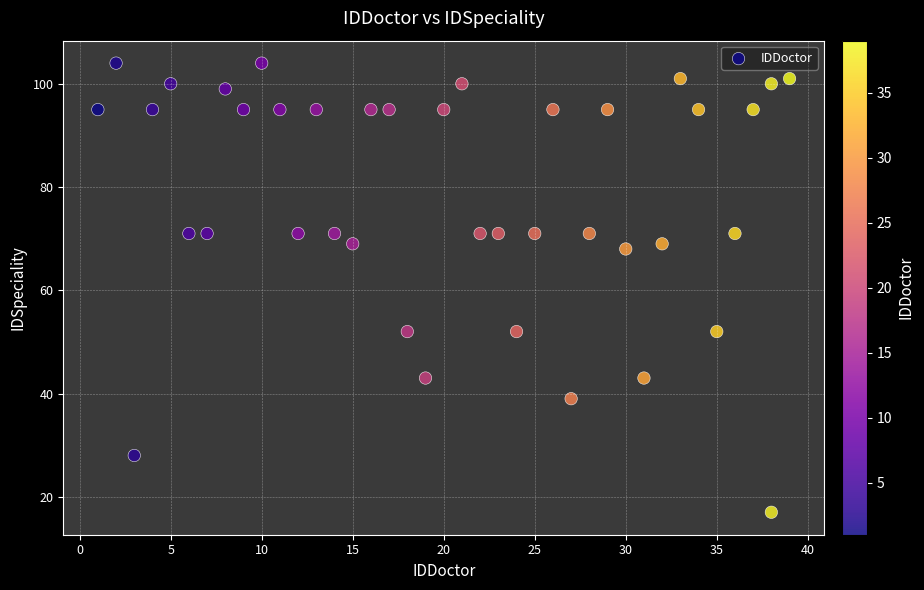

What is the range of Y values (max minus min)?

87